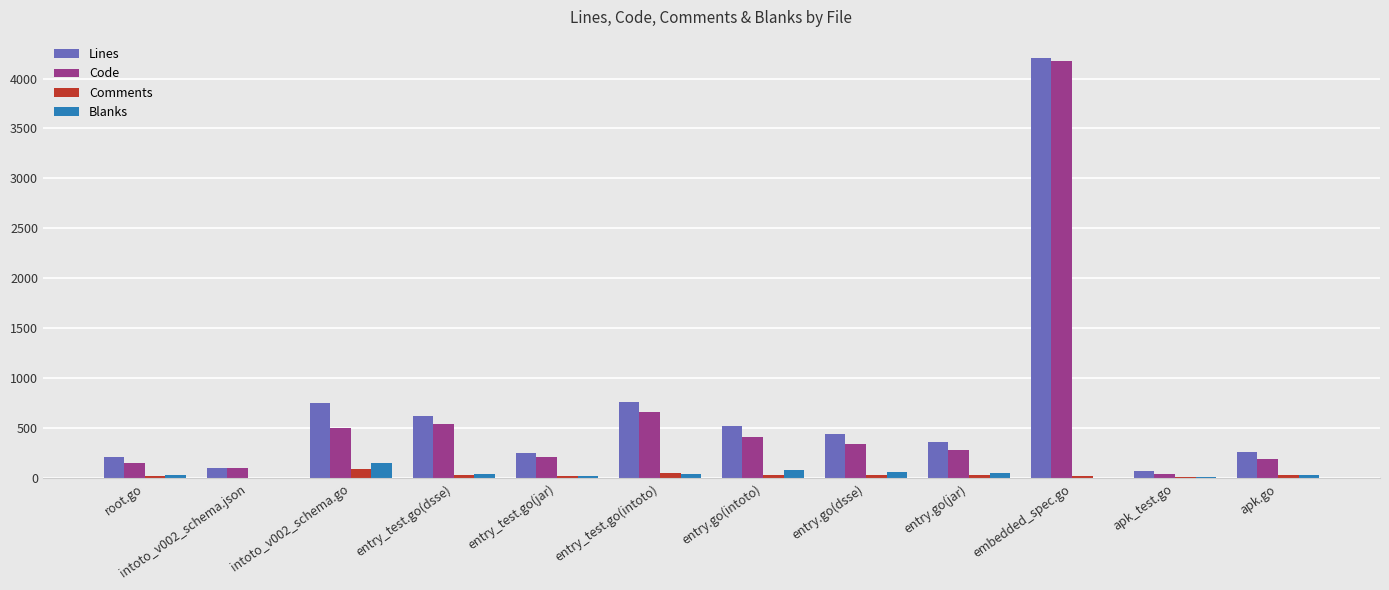

What is the maximum value shown in the chart?

4206